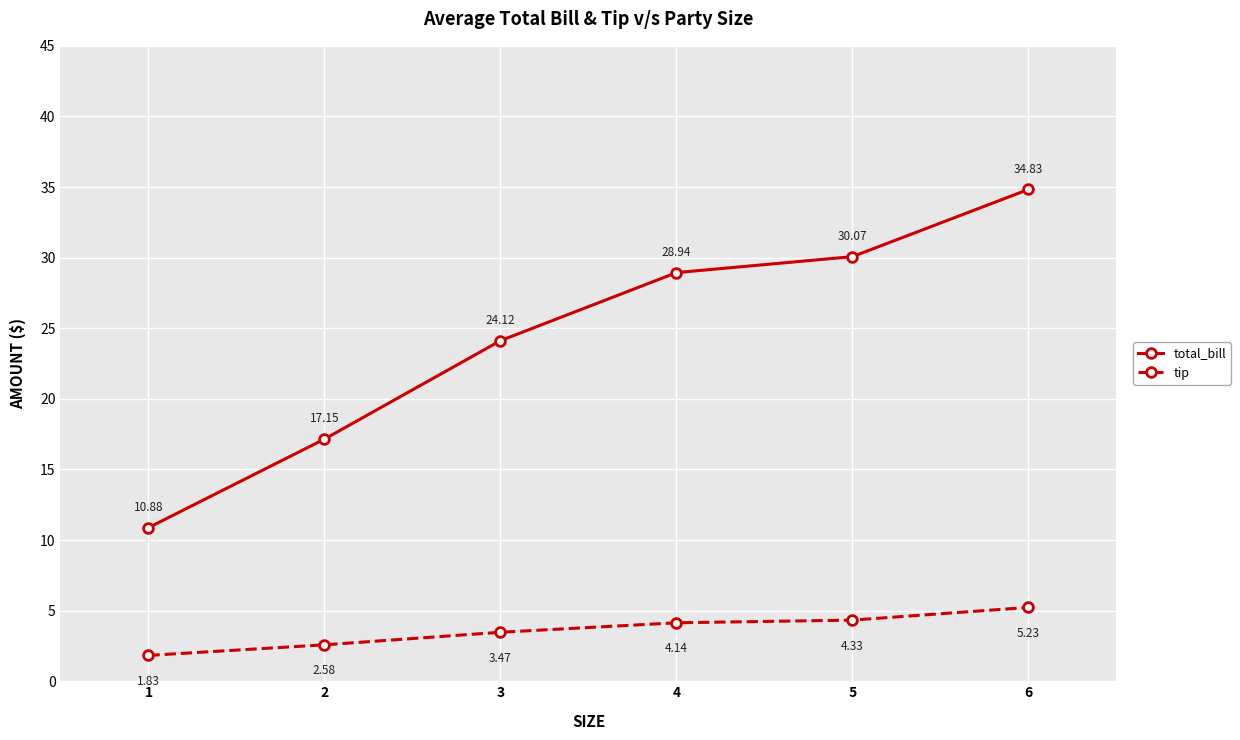

Between 1 and 3, which series saw the biggest shift?

total_bill